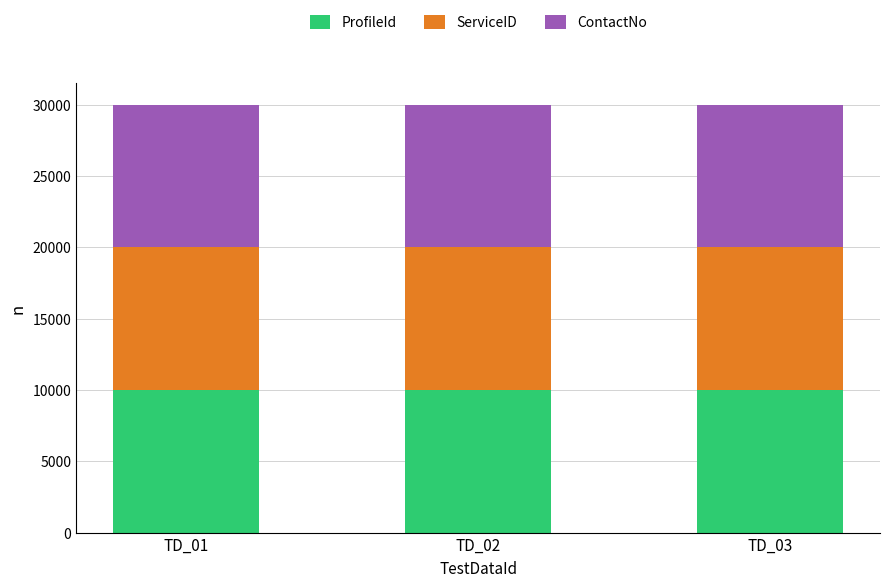

What is the sum of all ProfileId values?

29998.6